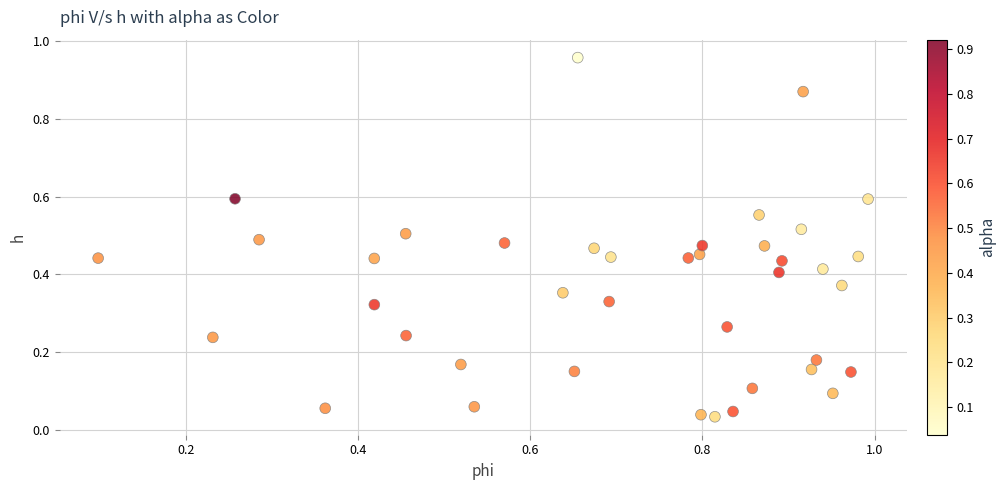

How many data points are displayed?

40